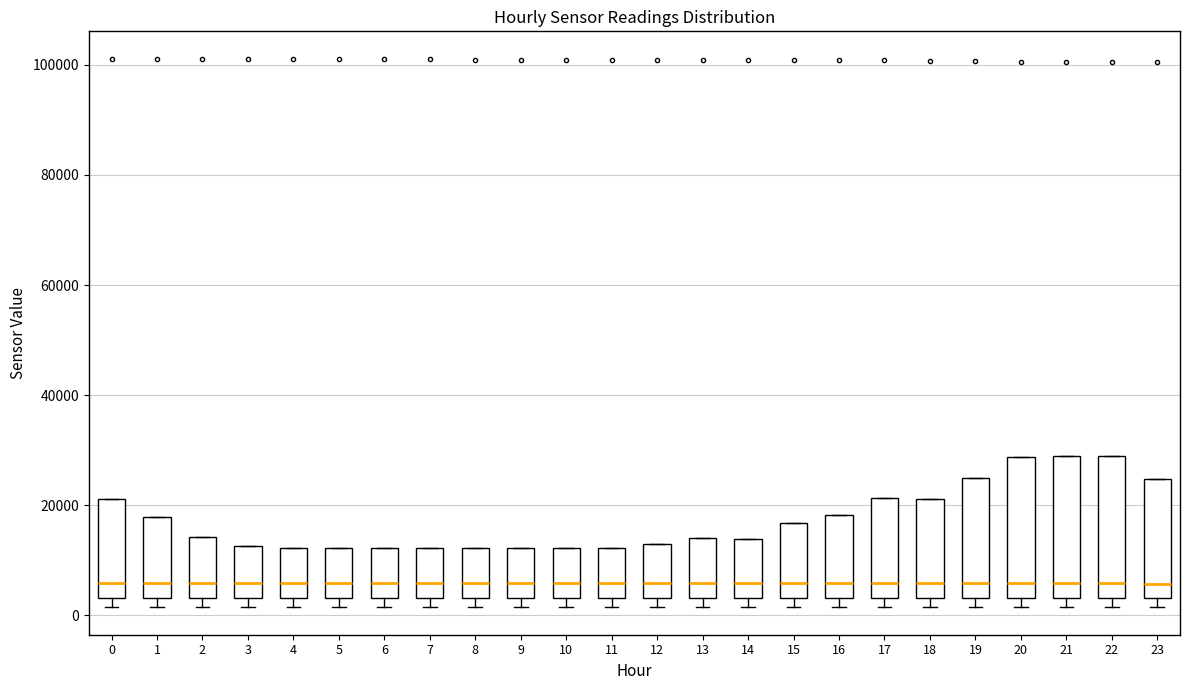

Where does the median line of the box at x = 5 sit on the y-axis? The values are not printed on the chart, so give them approximately, as read against the axis.

6000